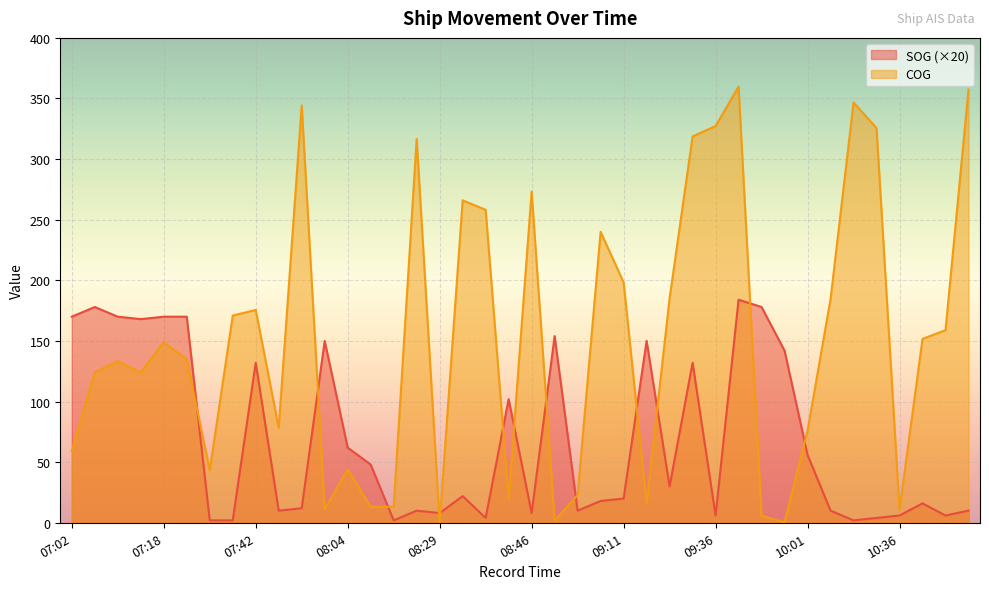

Reading right to left, transcribe all the data shown in this chart.

SOG: 10.0	6.0	16.0	6.0	4.0	2.0	10.0	56.0	142.0	178.0	184.0	6.0	132.0	30.0	150.0	20.0	18.0	10.0	154.0	8.0	102.0	4.0	22.0	8.0	10.0	2.0	48.0	62.0	150.0	12.0	10.0	132.0	2.0	2.0	170.0	170.0	168.0	170.0	178.0	170.0
COG: 357.4	158.9	151.7	10.8	325.6	346.7	184.6	75.9	0.4	5.9	359.8	327.3	318.7	185.2	16.0	198.3	240.0	23.0	1.6	273.2	19.3	258.2	266.0	0.0	316.6	13.2	13.2	44.2	11.1	344.3	78.4	175.6	170.9	43.3	134.9	148.9	124.1	133.3	124.1	59.1